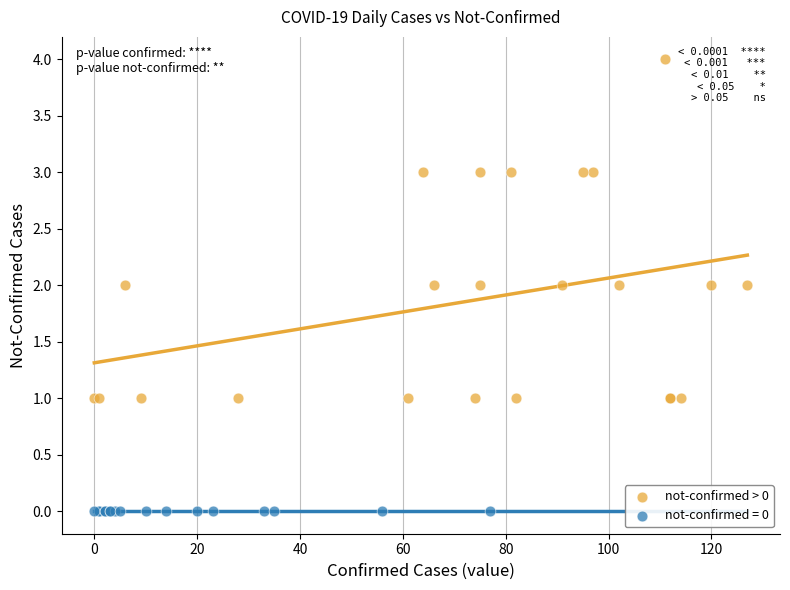

Which series reaches the minimum Y coordinate?

not-confirmed = 0